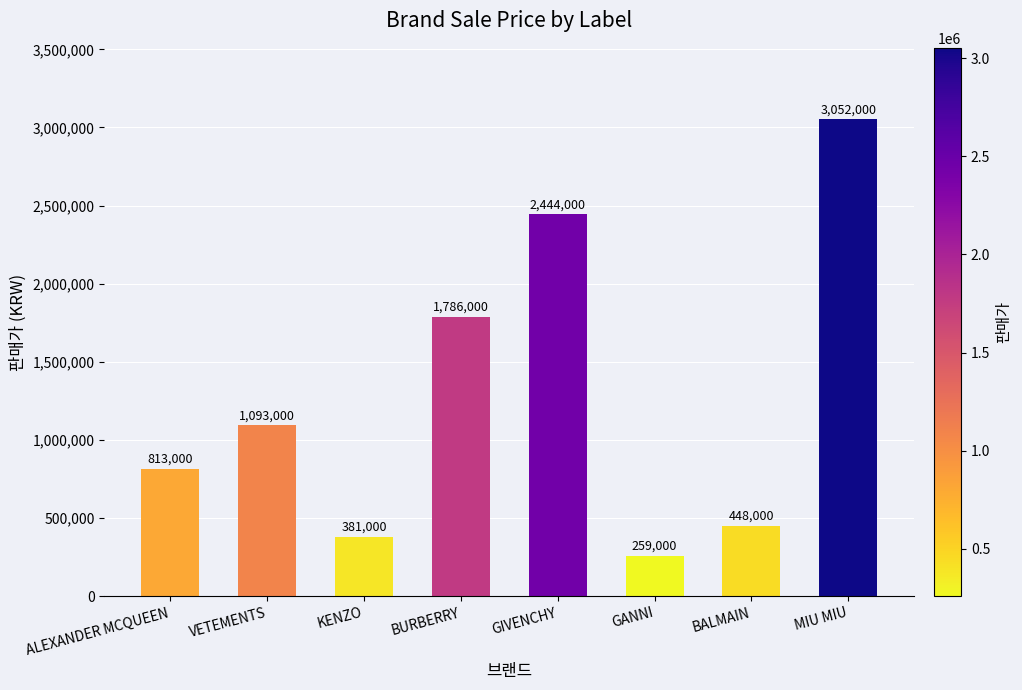

What is the smallest value displayed?

259000